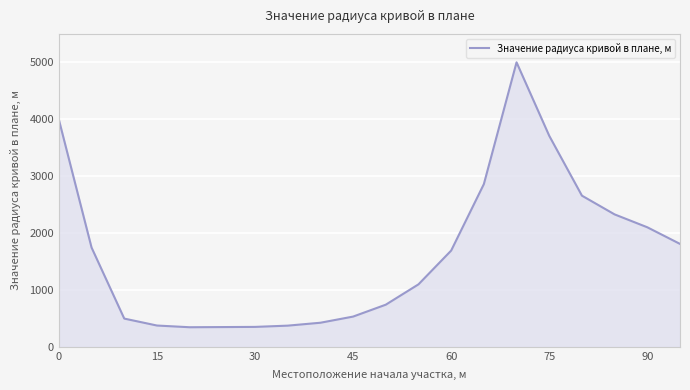

How many lines are shown in the chart?

1